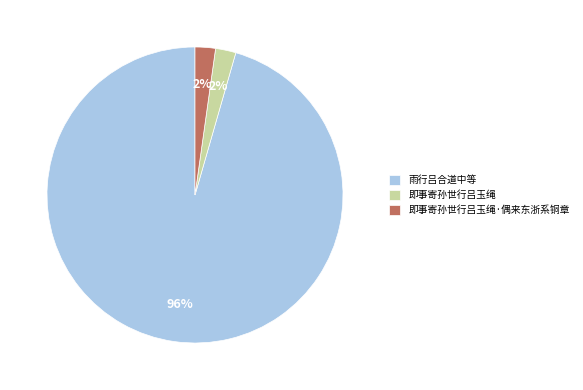

Between 即事寄孙世行吕玉绳·偶来东浙系铜章 and 雨行吕合道中等, which is larger?

雨行吕合道中等